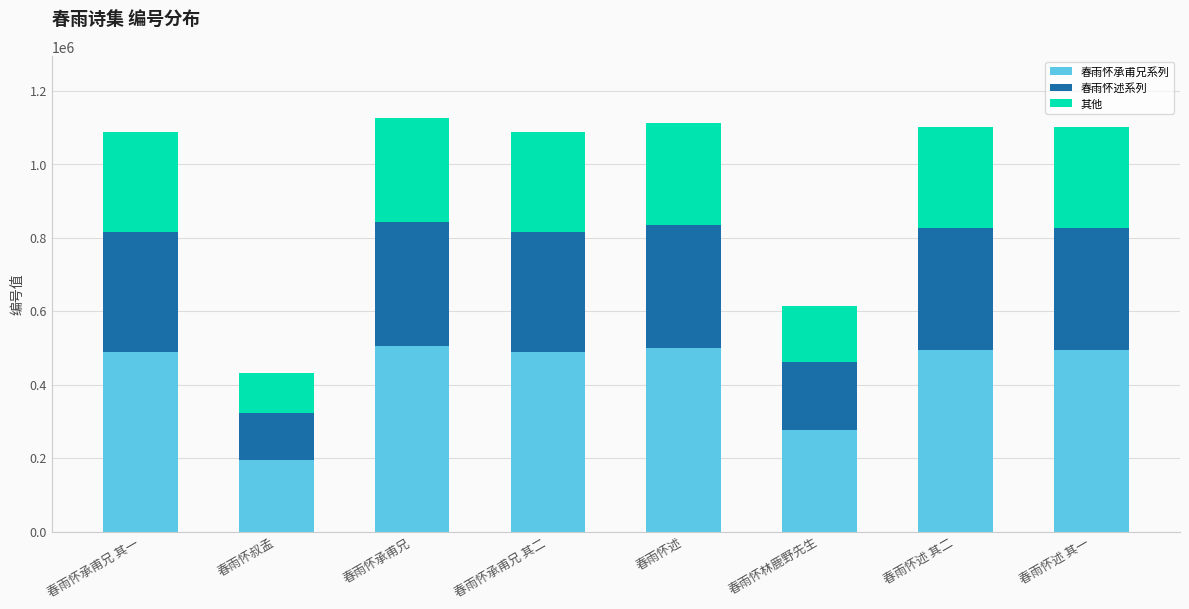

What is the sum of all 春雨怀承甫兄系列 values?

3445146.9